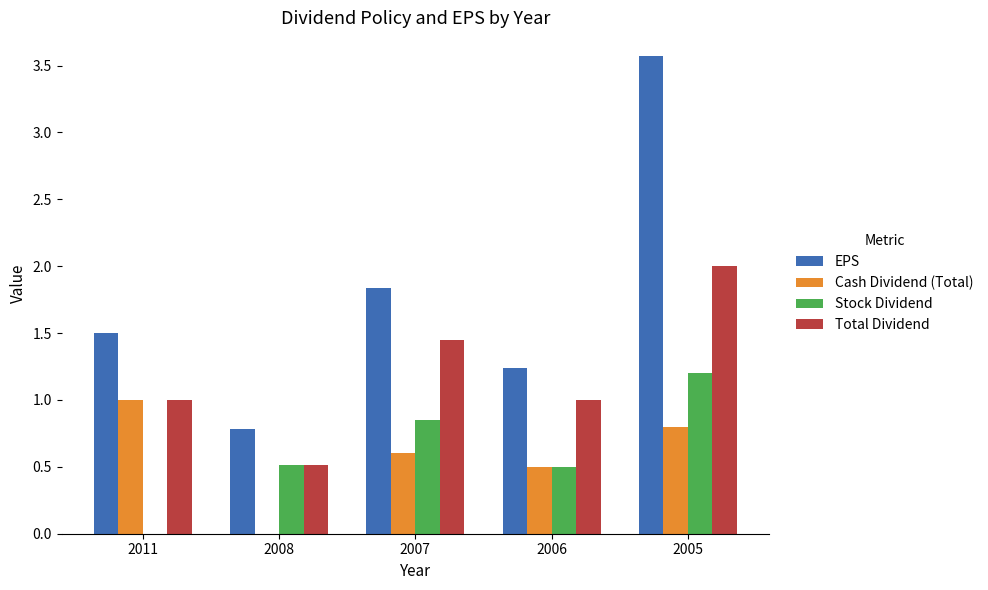

What is the highest value of the EPS series?

3.6